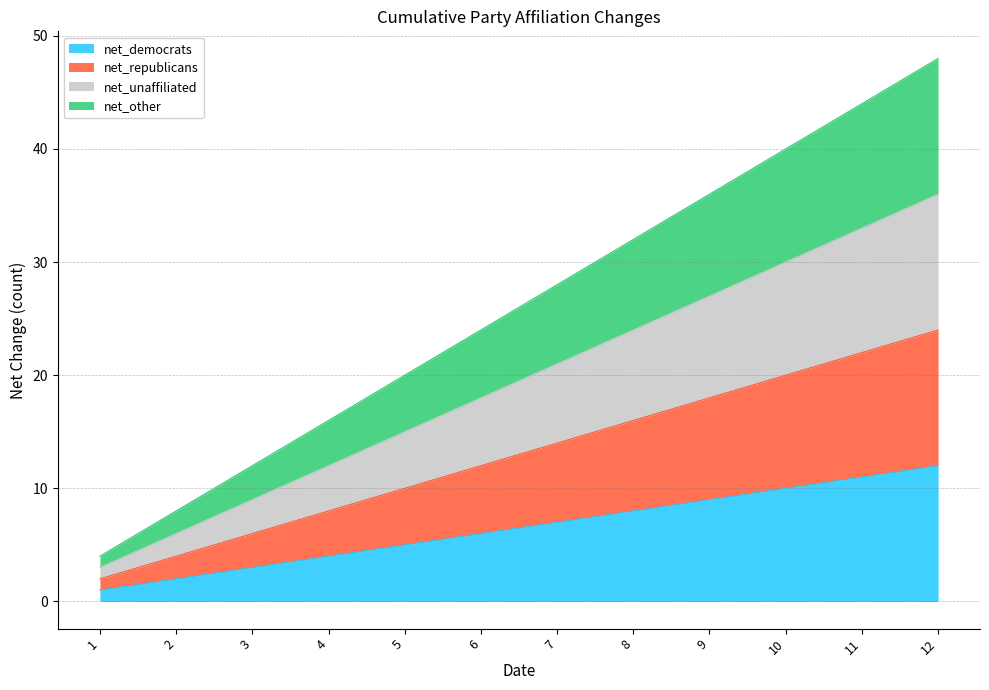

Where is net_unaffiliated nearest to the value 19?

6